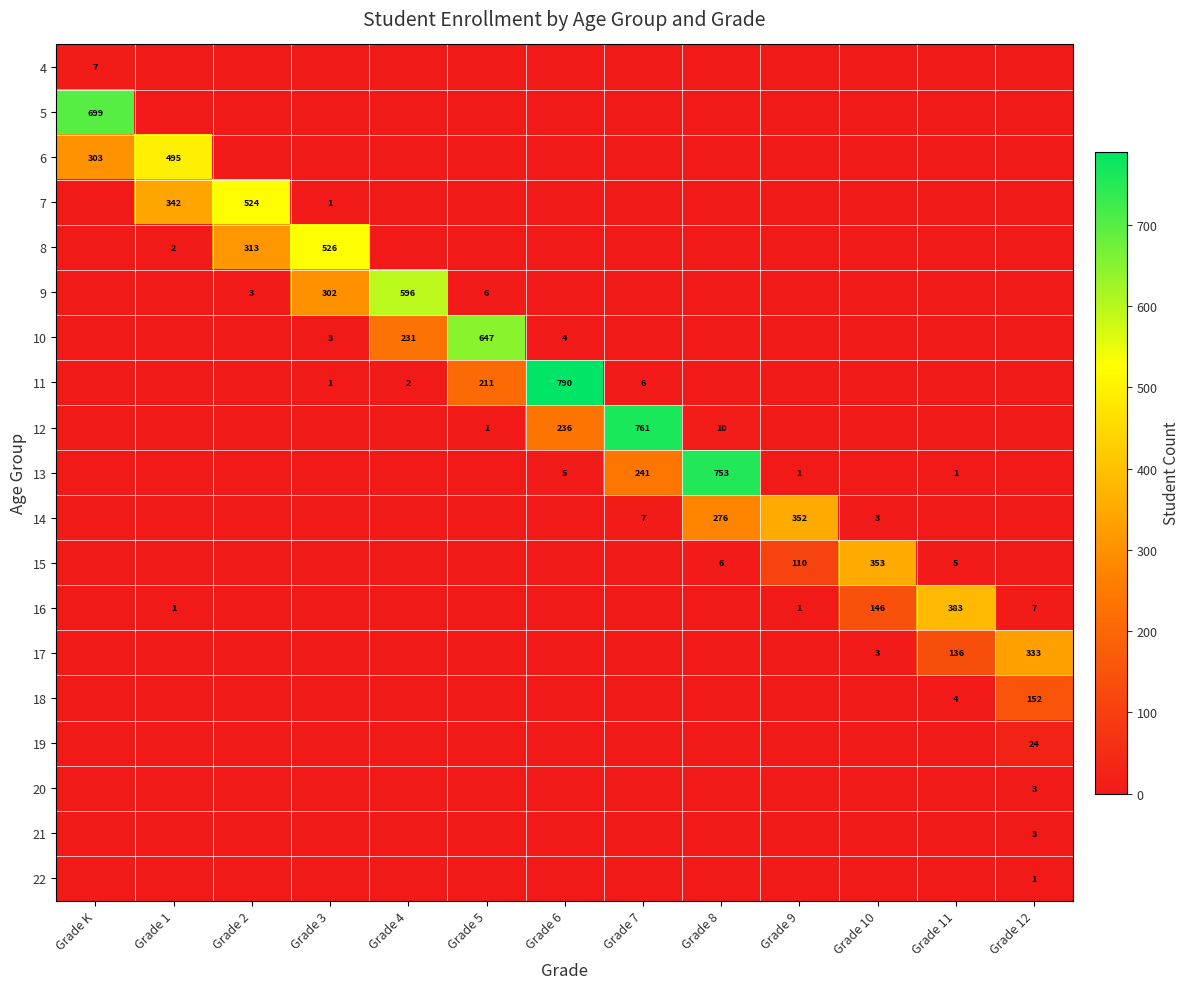

What is the average value of the 16 series?

41